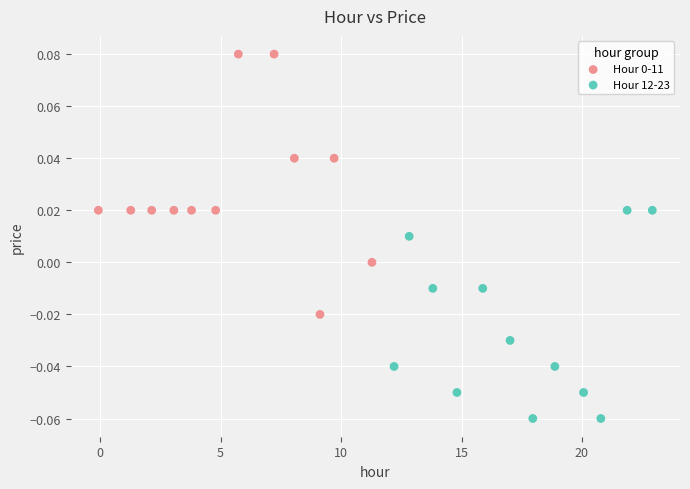

Which series contains the lowest Y value?

Hour 12-23